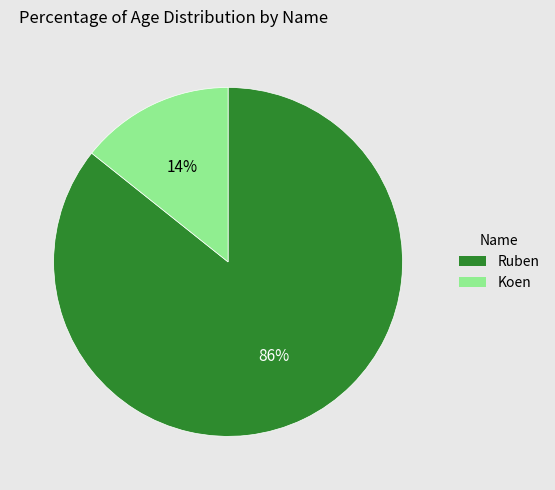

Between Ruben and Koen, which is larger?

Ruben